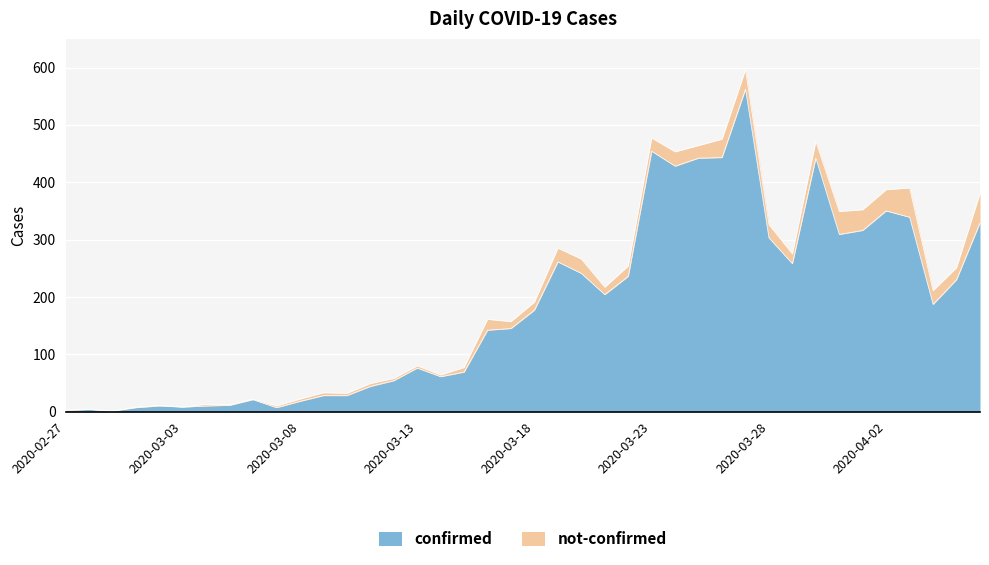

True or false: the data has more than 2 interior local peaks.

True